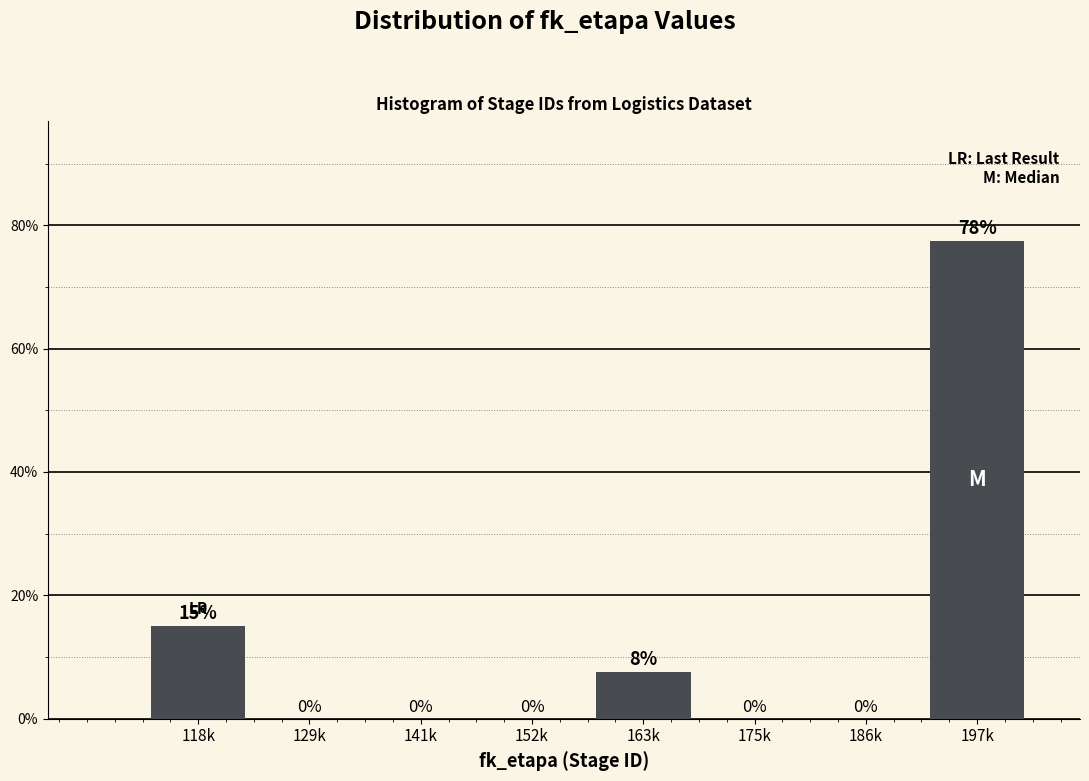

What is the maximum value shown in the chart?

77.5